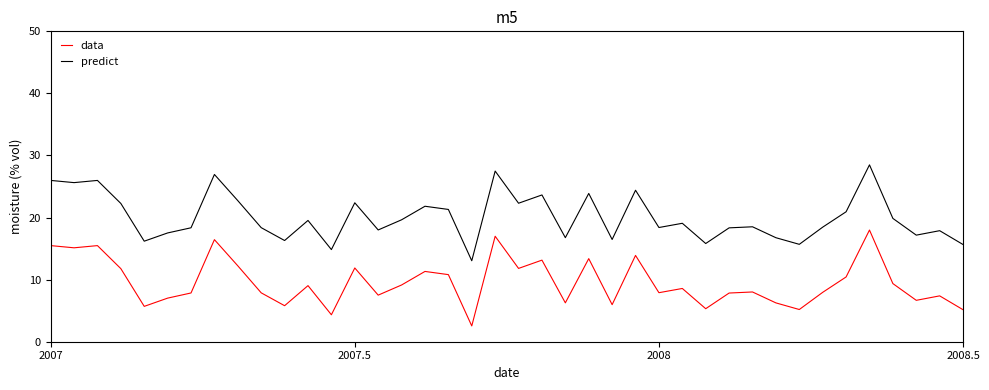

How many series are shown in this chart?

2